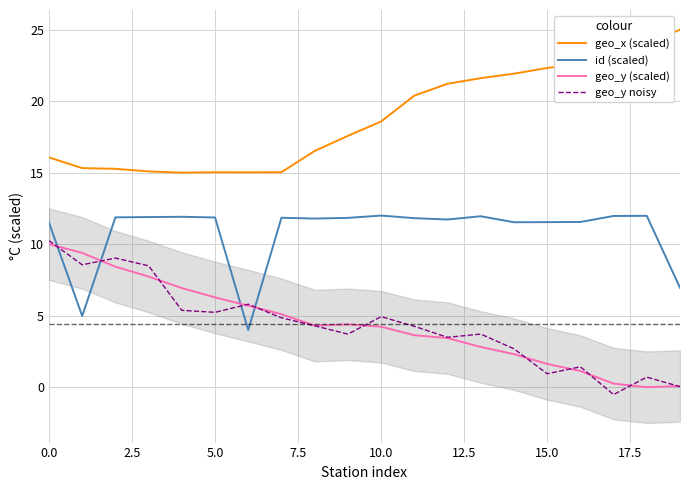

Which series changed the most between 13 and 14?

geo_y noisy